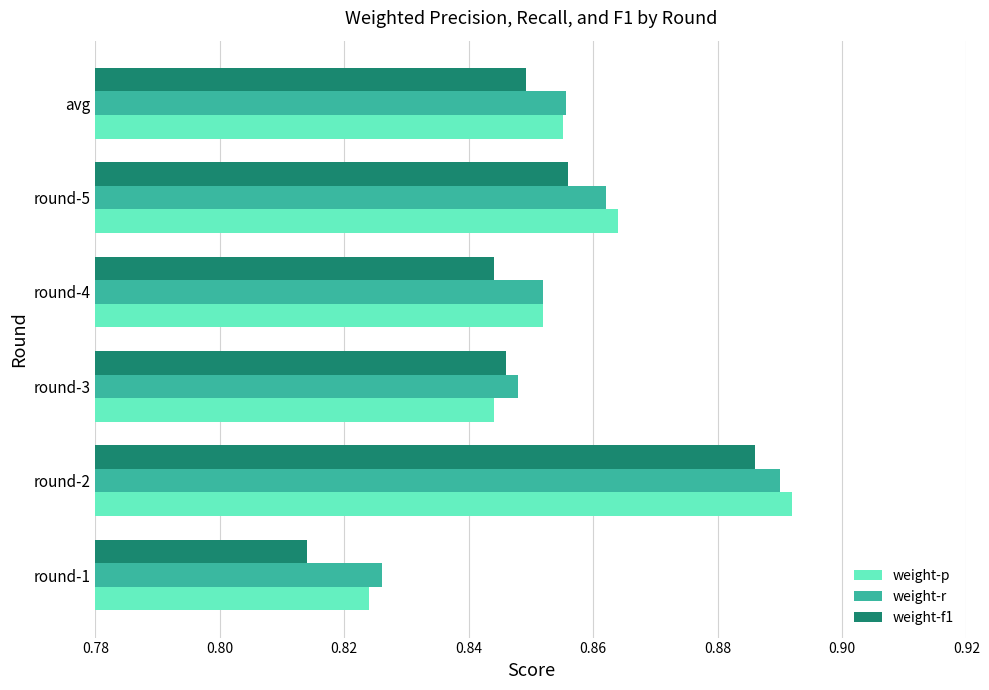

Is it true that weight-p equals 1.2 at round-4?

False